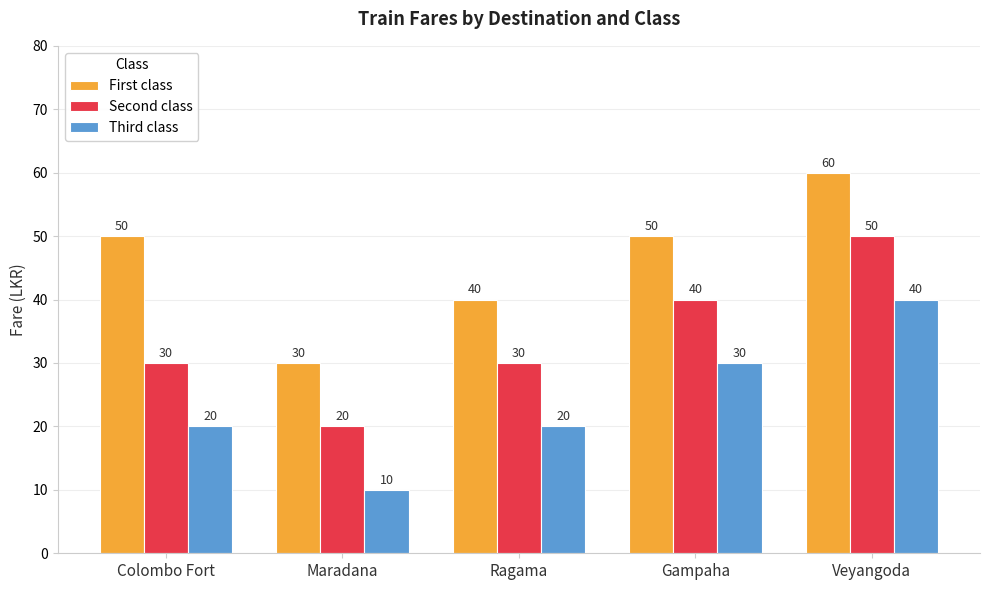

True or false: Third class has a value of 12 at Colombo Fort.

False